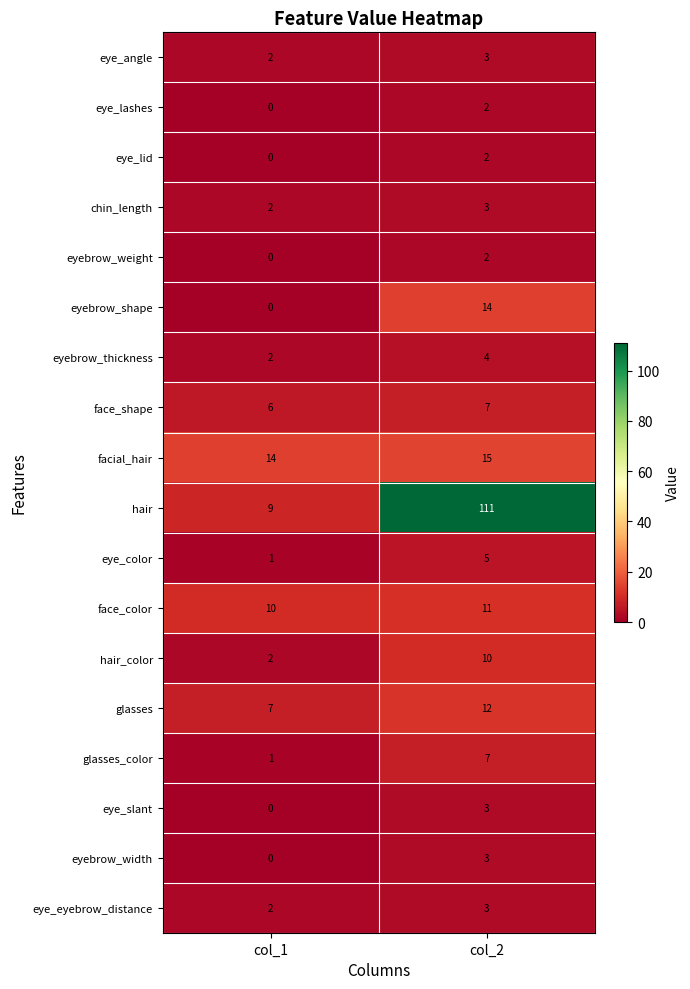

At how many categories does at least one series exceed 50?

1